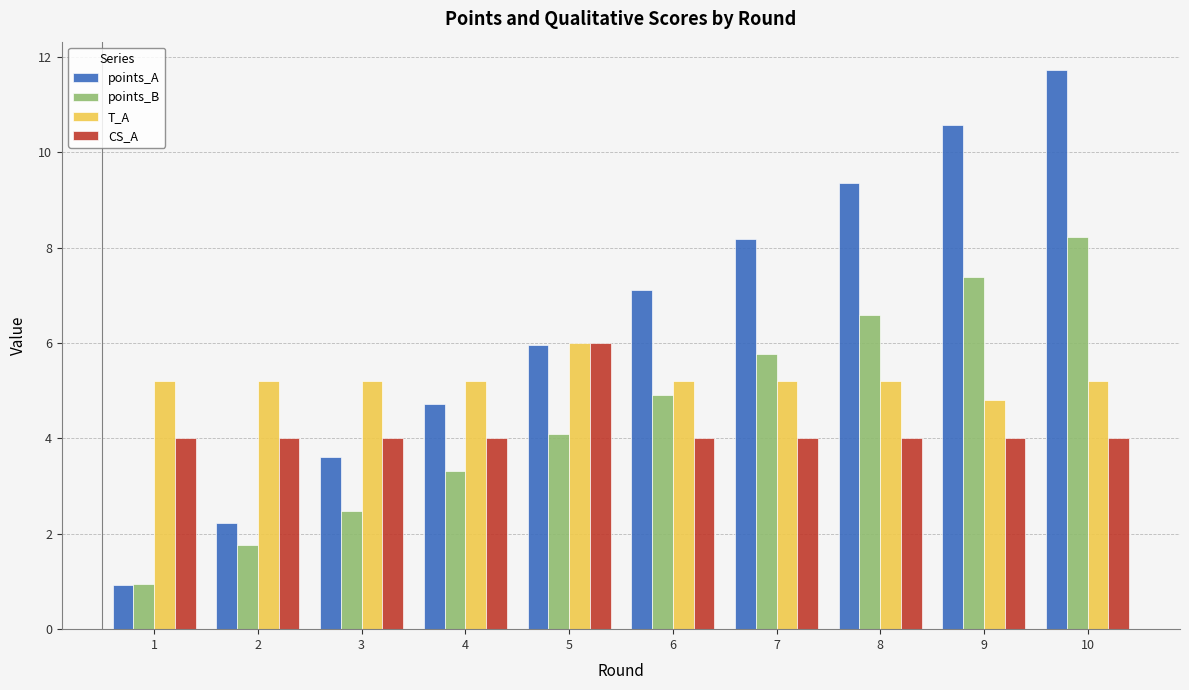

Is it true that CS_A equals 2.7 at 4?

False